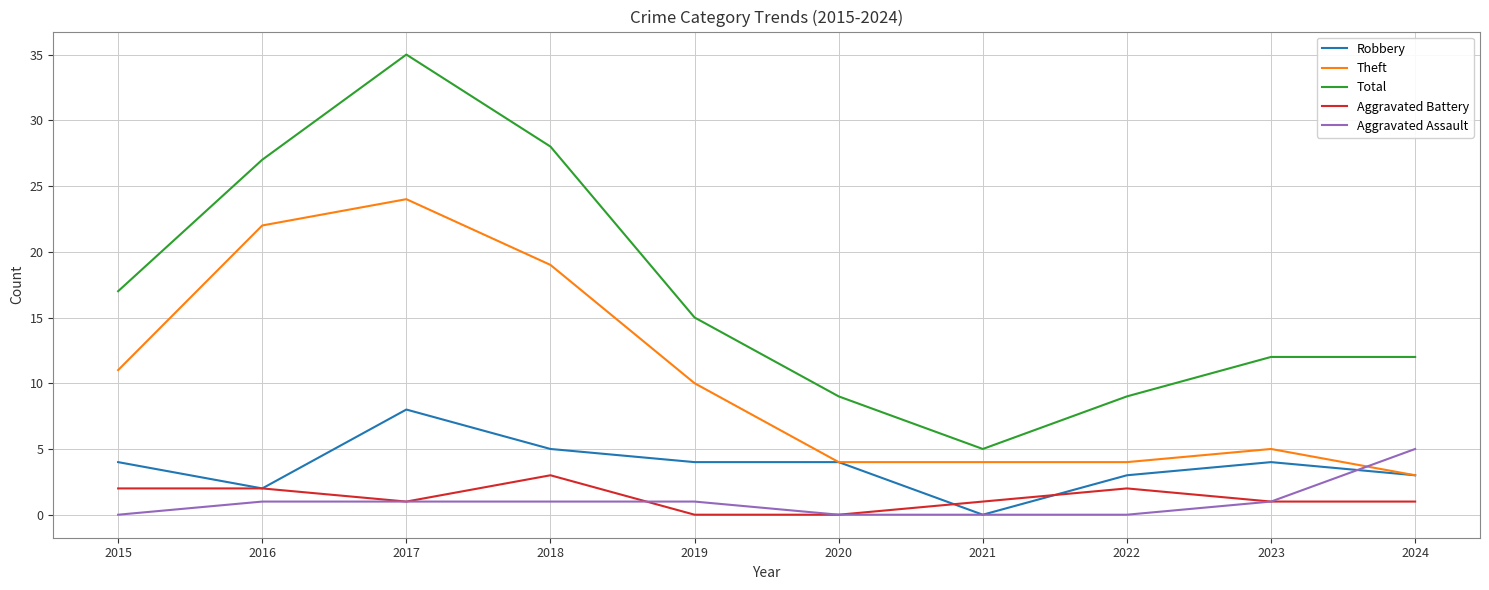

List the series in order of their peak value, lowest first.

Aggravated Battery, Aggravated Assault, Robbery, Theft, Total